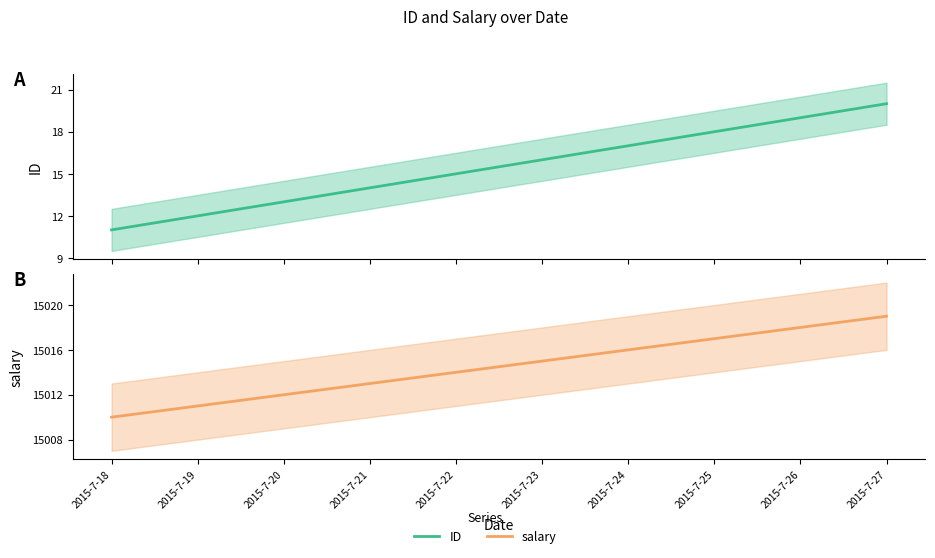

Is it true that ID equals 20 at 2015-7-18?

False